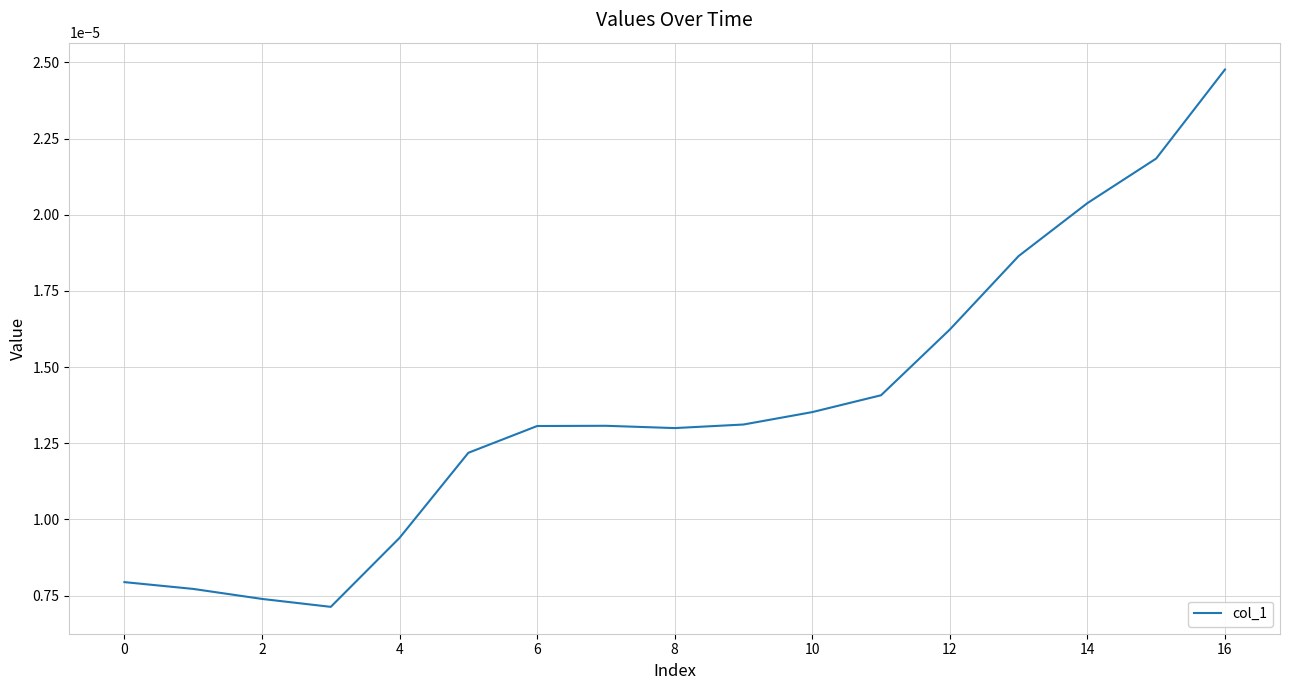

How many interior local valleys (lower than both neighbors) does the data have?

2